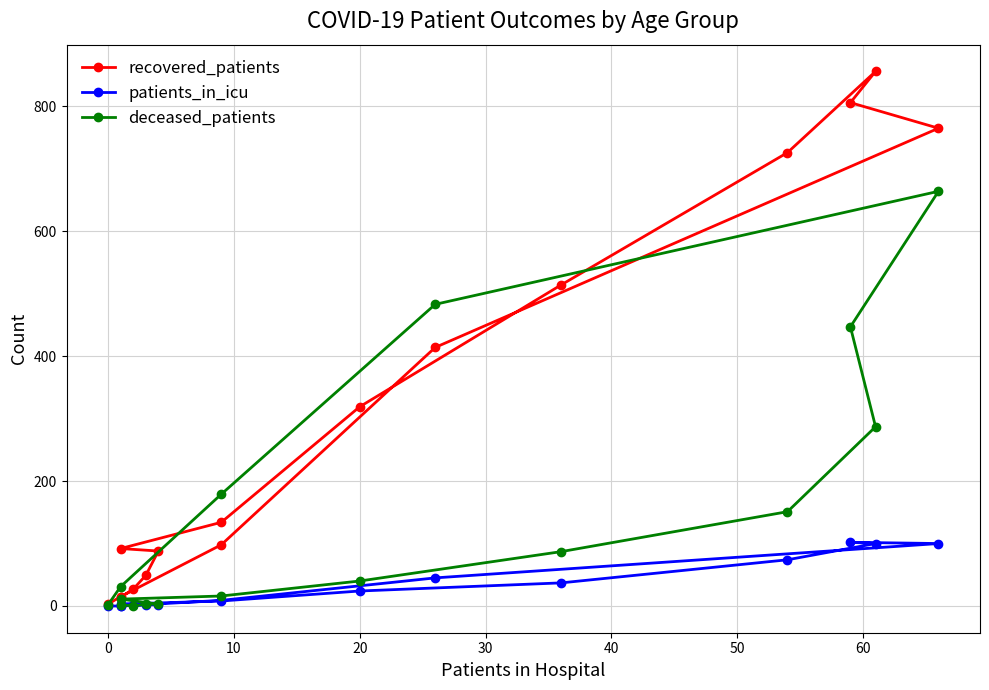

What is the average value of the deceased_patients series?

150